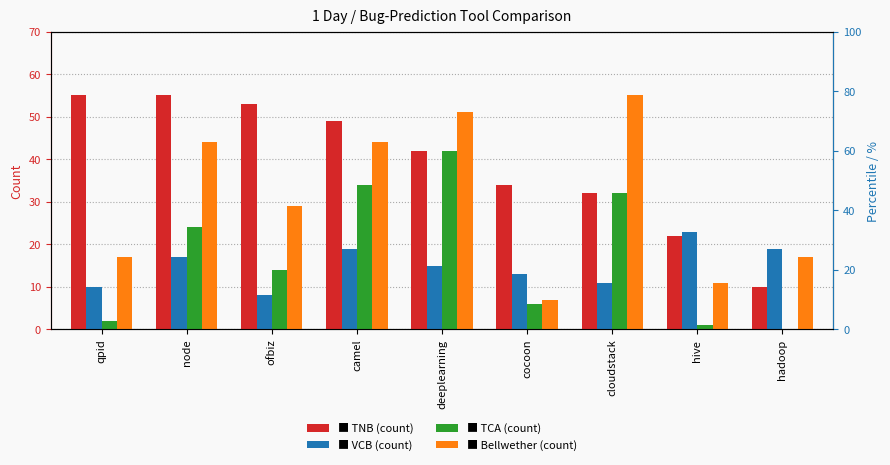

Reading left to right, list all the values displayed in this chart.

TNB: qpid=55	node=55	ofbiz=53	camel=49	deeplearning=42	cocoon=34	cloudstack=32	hive=22	hadoop=10
VCB: qpid=10	node=17	ofbiz=8	camel=19	deeplearning=15	cocoon=13	cloudstack=11	hive=23	hadoop=19
TCA: qpid=2	node=24	ofbiz=14	camel=34	deeplearning=42	cocoon=6	cloudstack=32	hive=1	hadoop=0
Bellwether: qpid=17	node=44	ofbiz=29	camel=44	deeplearning=51	cocoon=7	cloudstack=55	hive=11	hadoop=17